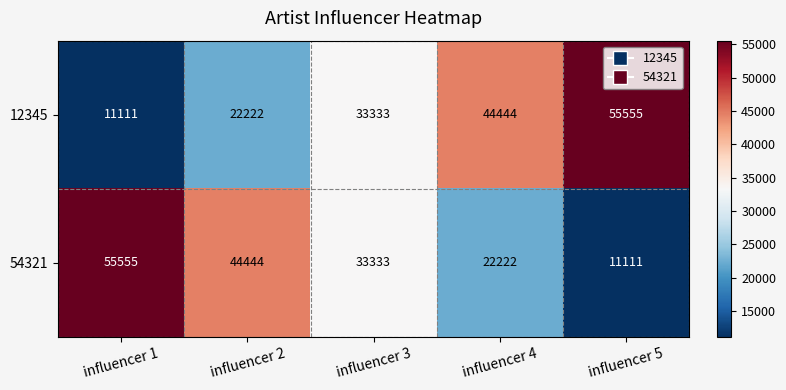

Reading left to right, list all the values displayed in this chart.

12345: 11111	22222	33333	44444	55555
54321: 55555	44444	33333	22222	11111